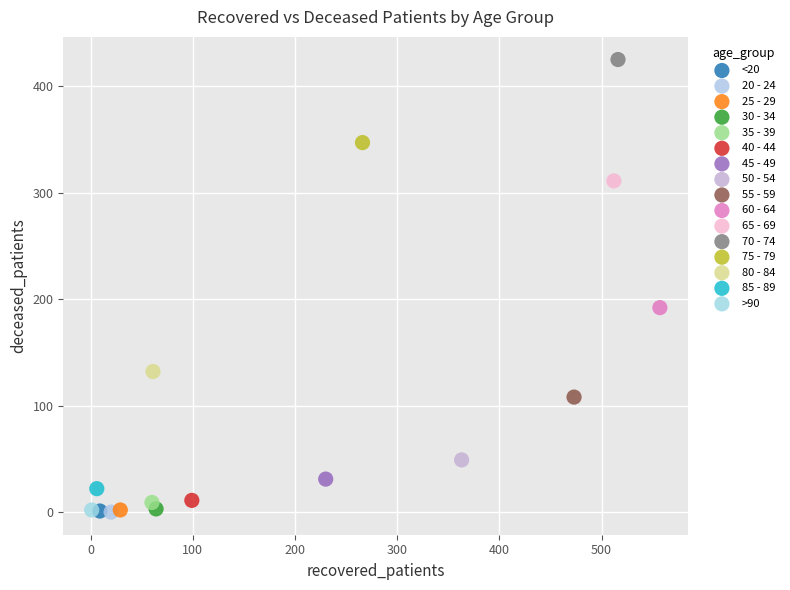

What are all the series names shown in the legend?

<20, 20 - 24, 25 - 29, 30 - 34, 35 - 39, 40 - 44, 45 - 49, 50 - 54, 55 - 59, 60 - 64, 65 - 69, 70 - 74, 75 - 79, 80 - 84, 85 - 89, >90